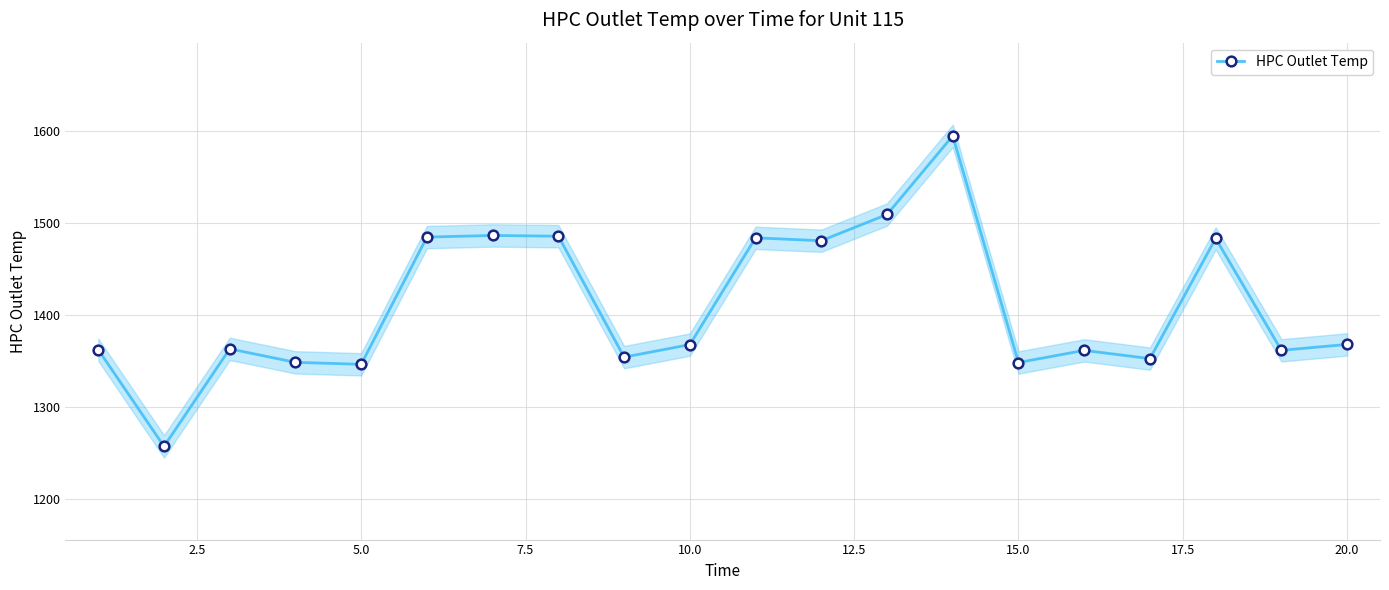

What is the highest value of the HPC Outlet Temp series?

1595.0